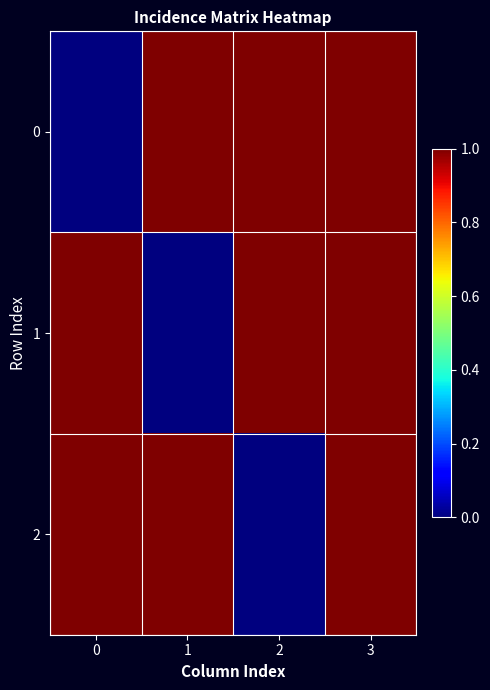

At 1, list the series in order from largest to smallest.

0, 2, 1